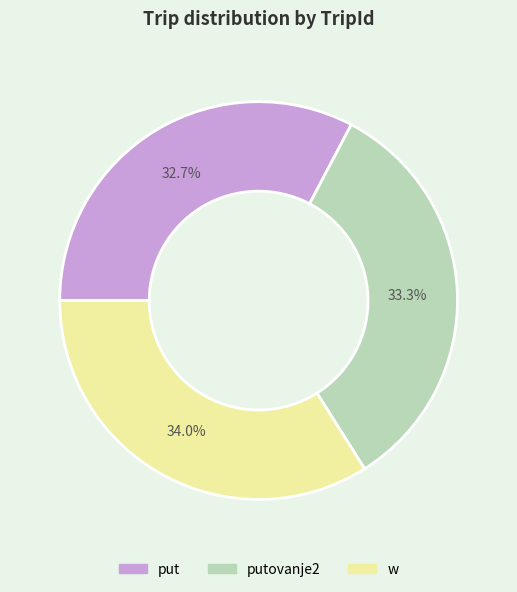

How many slices are in this pie chart?

3